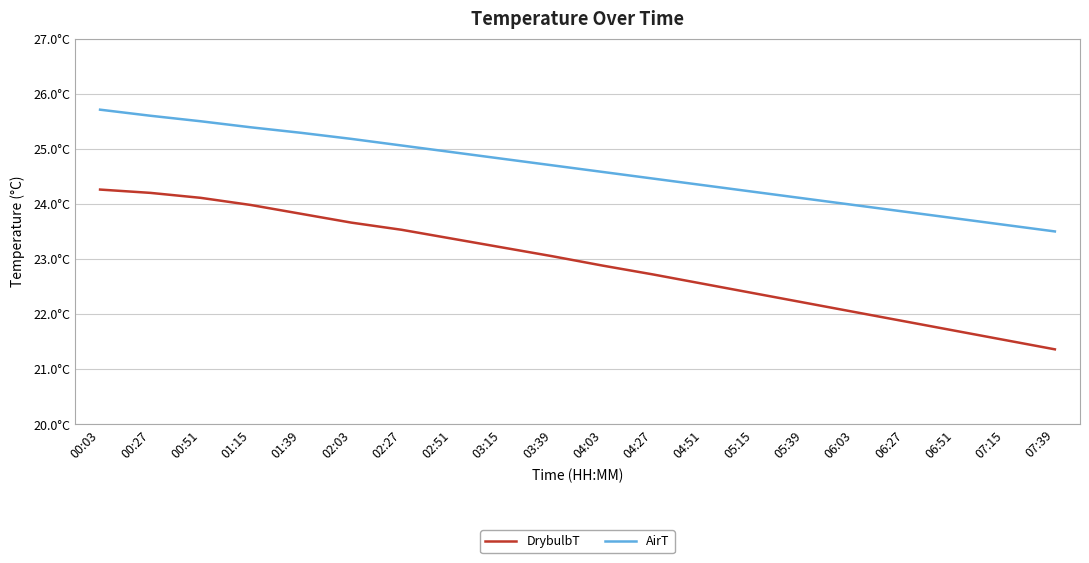

What are all the series names shown in the legend?

DrybulbT, AirT